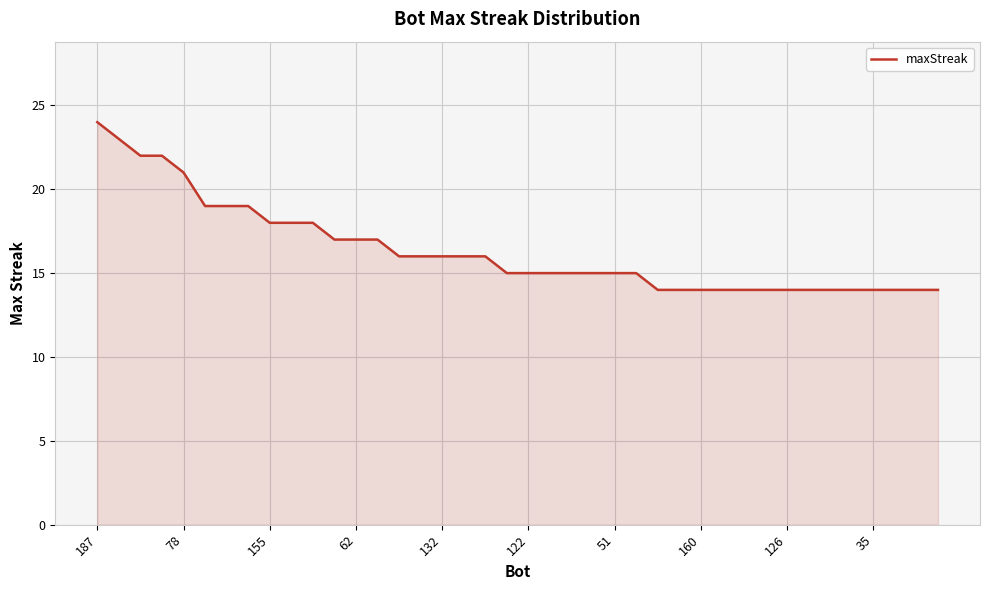

What is the minimum value shown in the chart?

14